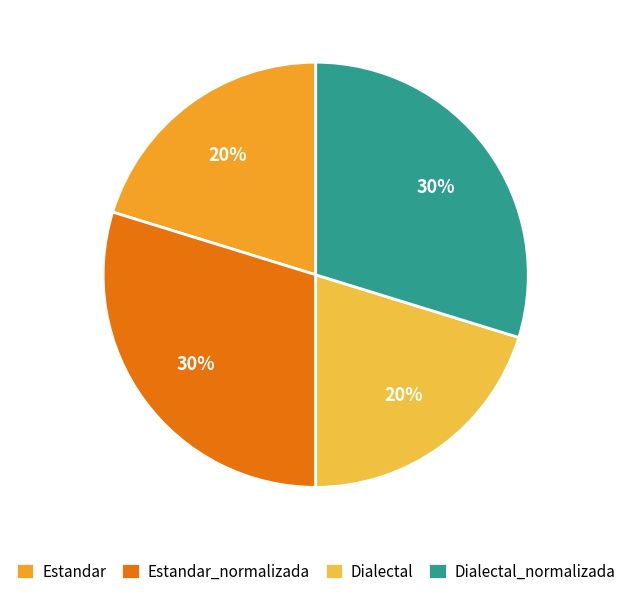

How many slices are in this pie chart?

4